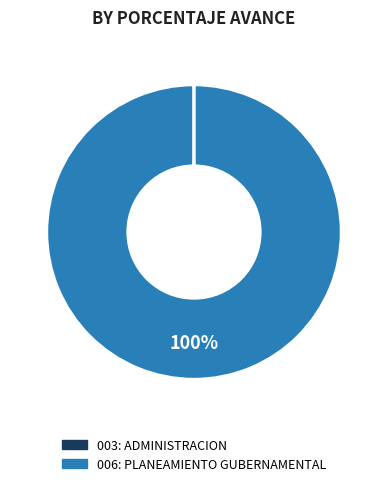

To the nearest percent, what percentage of the pie is 006: PLANEAMIENTO GUBERNAMENTAL?

100%